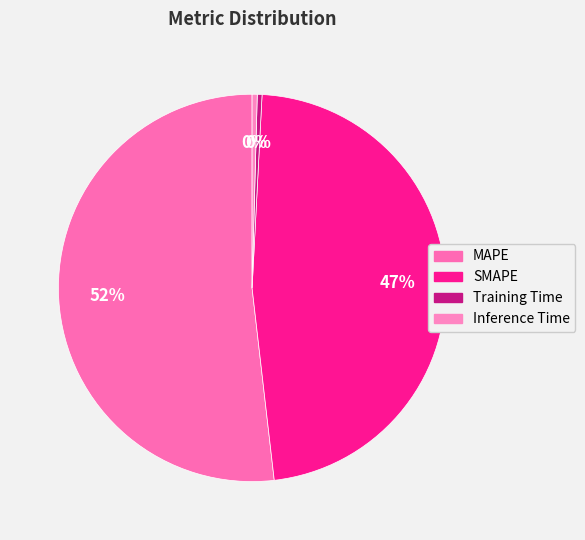

To the nearest percent, what portion does SMAPE represent?

47%